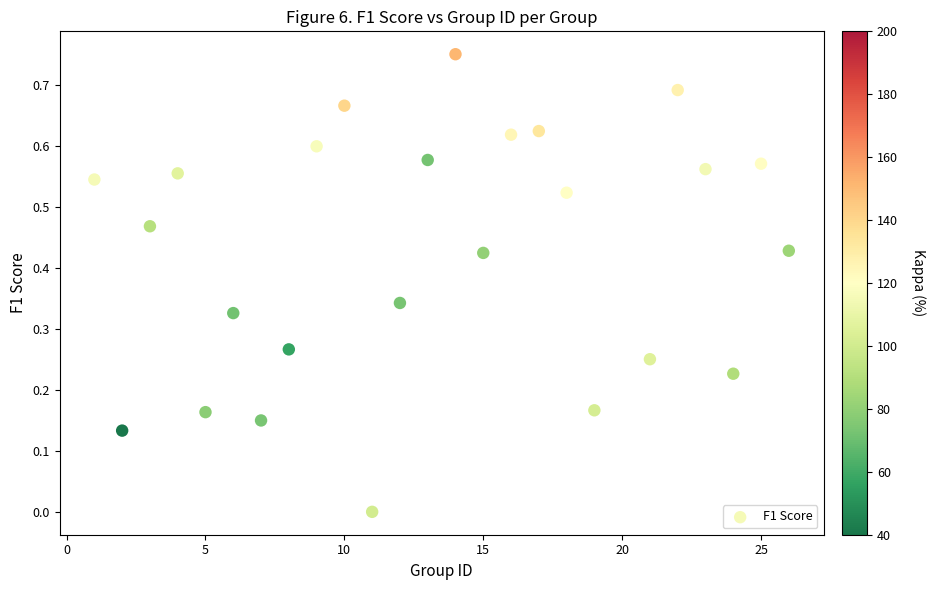

What is the range of X values (max minus min)?

25.0